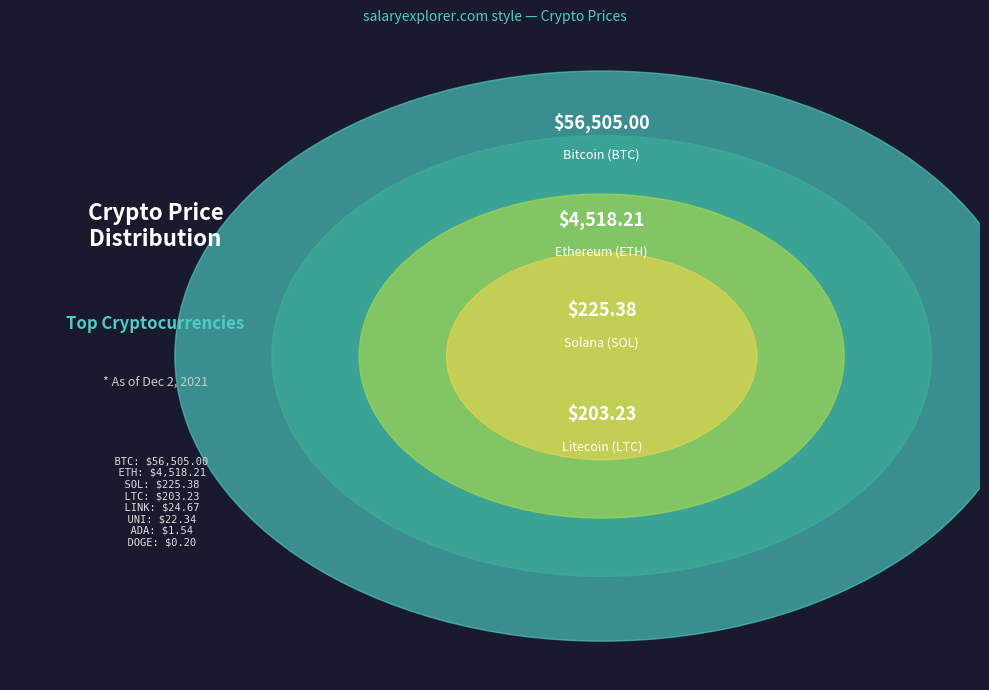

Approximately how many times larger is the value at ETH compared to UNI?

202.2